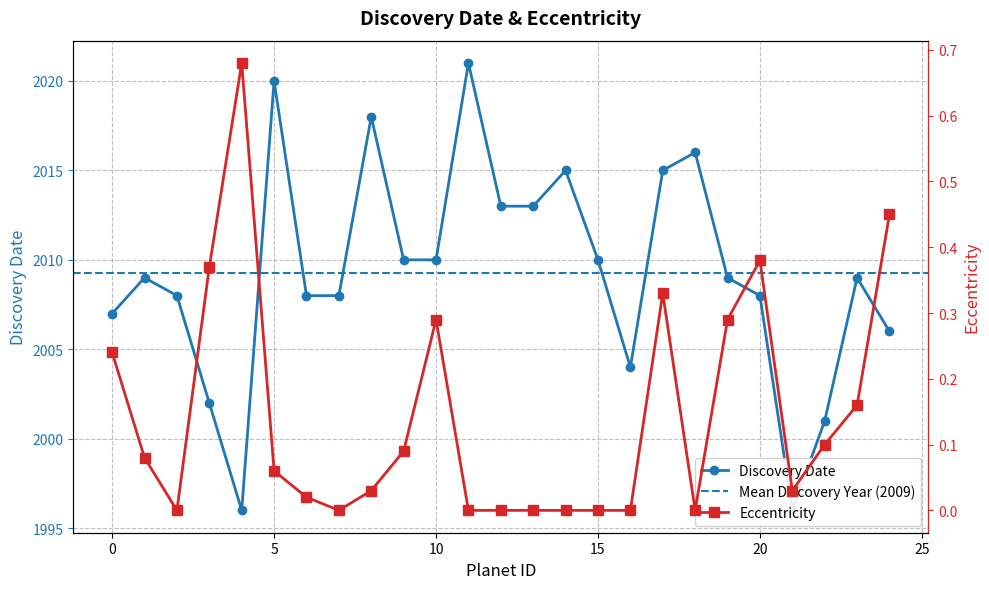

In eccentricity, how many points are lower than both neighbors (excluding endpoints)?

4